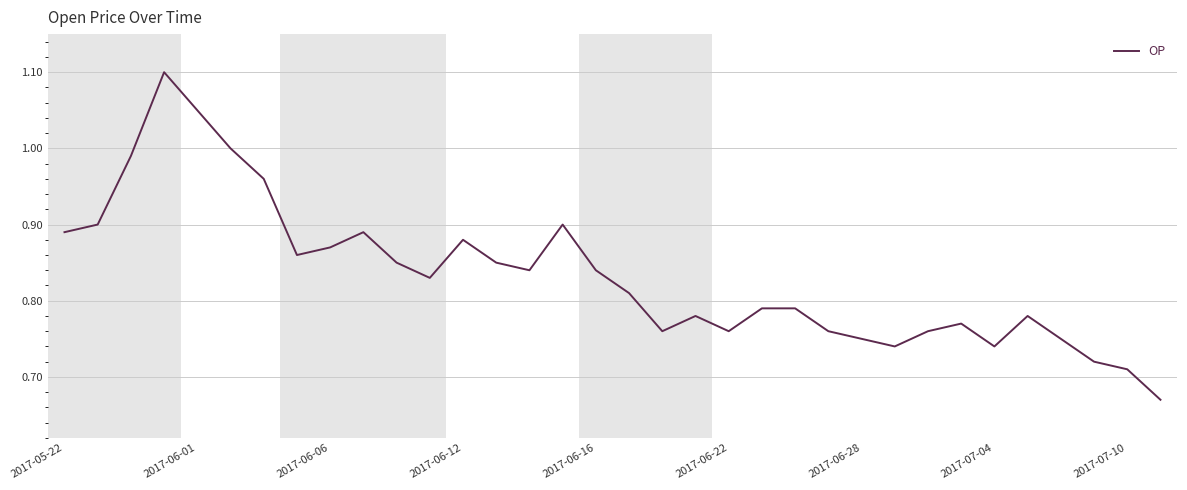

What is the difference between the maximum and minimum values?

0.4